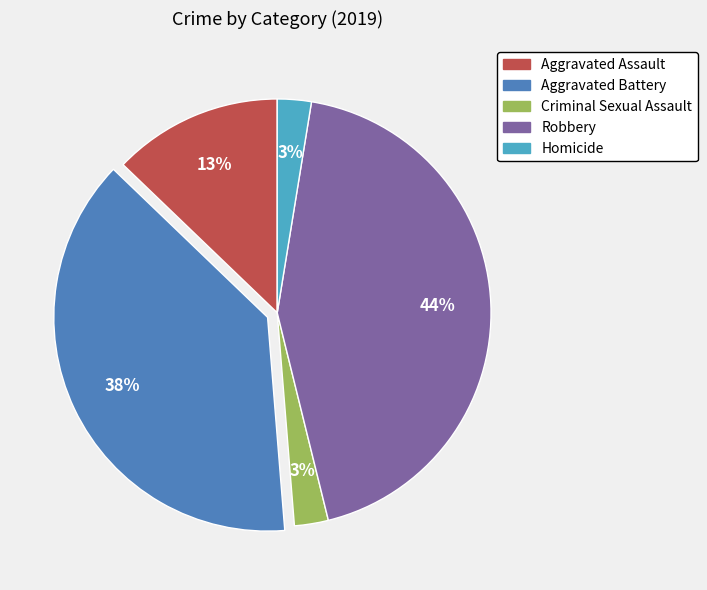

To the nearest percent, what is the combined percentage of Homicide and Aggravated Battery?

41%